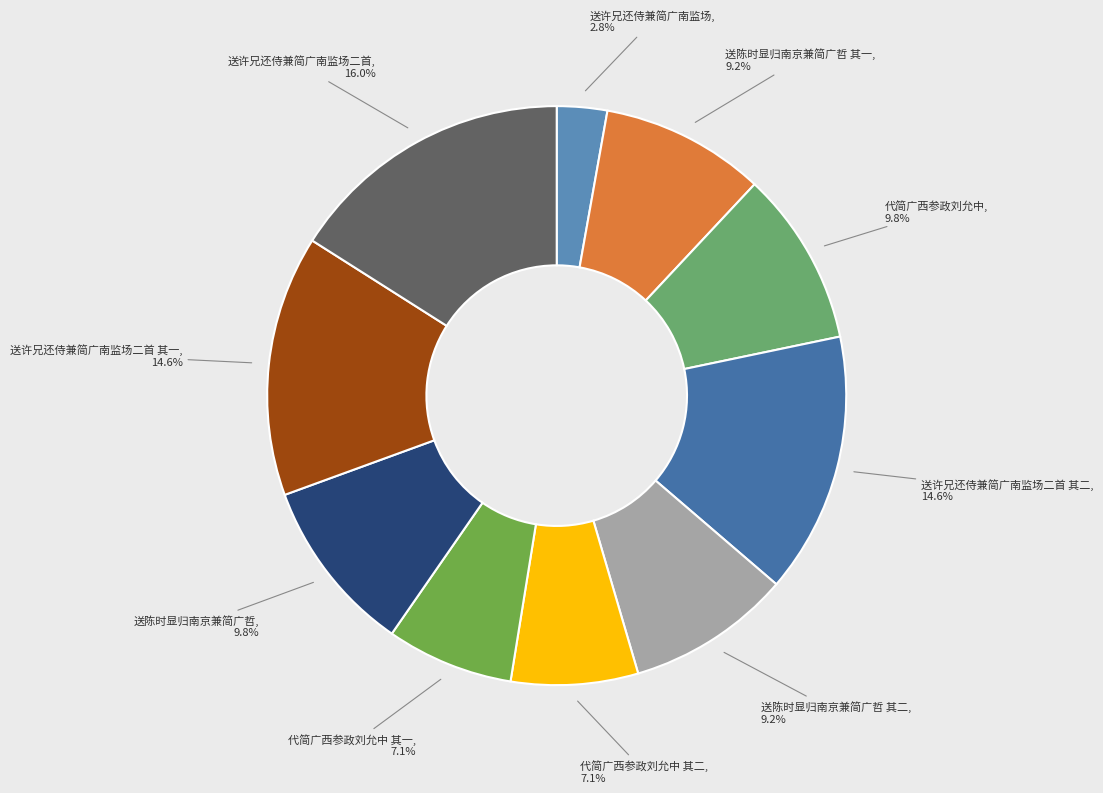

What percentage is the 代简广西参政刘允中 其一 slice, to the nearest percent?

7%